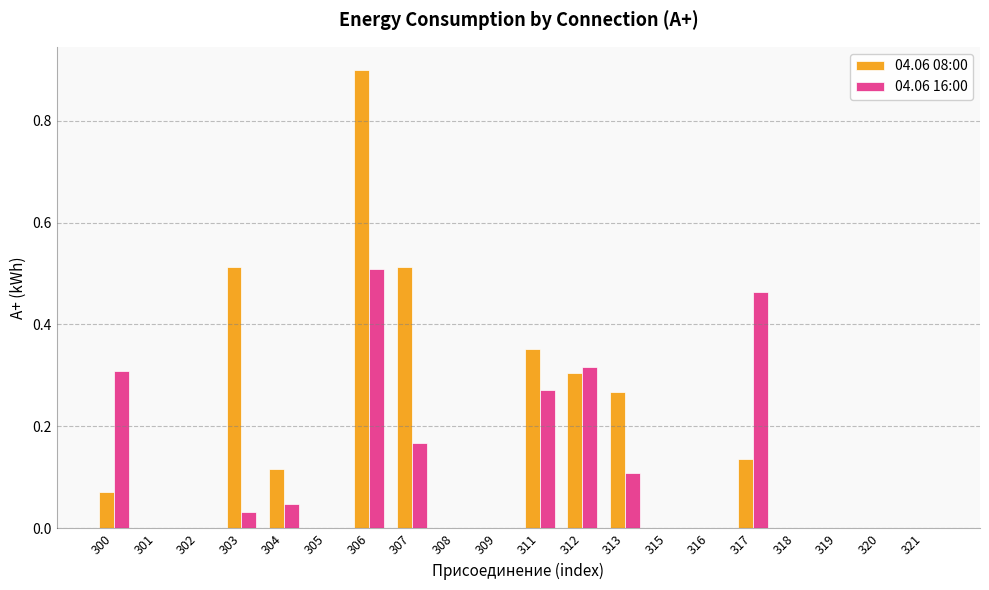

How many series are shown in this chart?

2